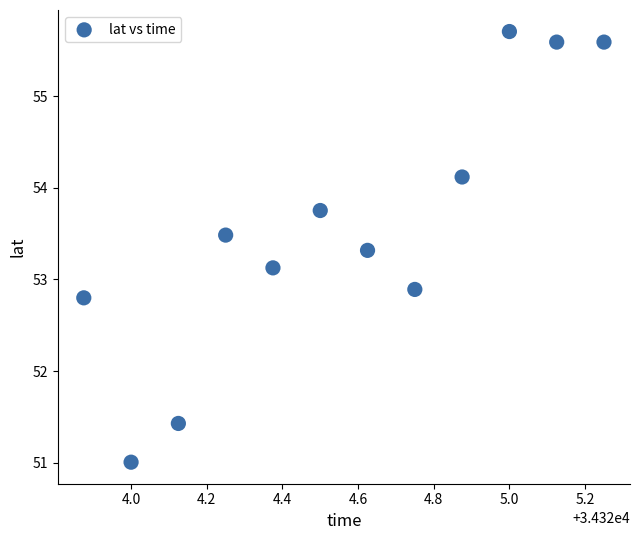

What is the average Y value?

53.6